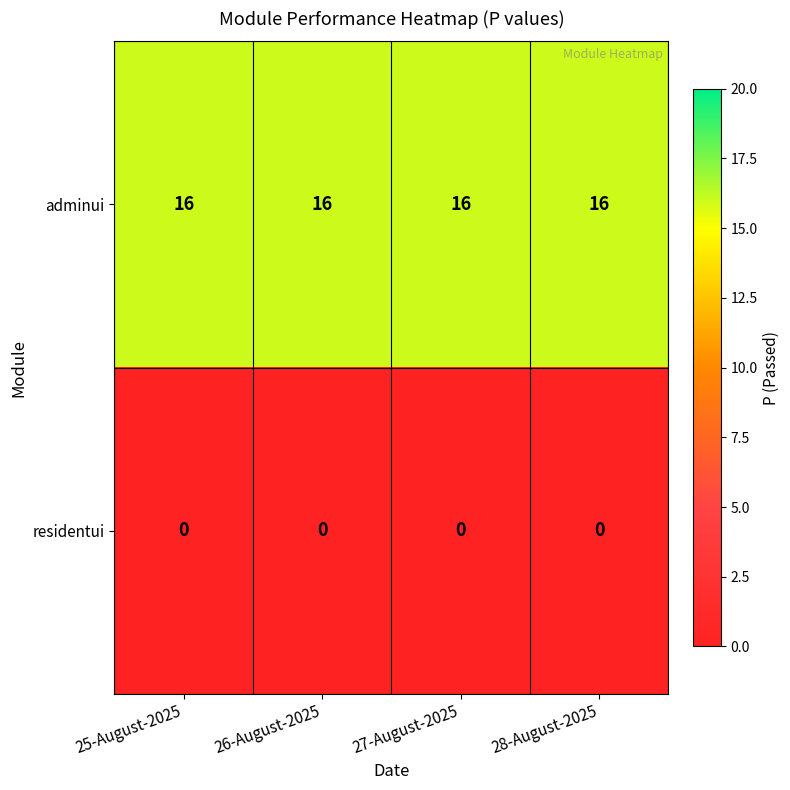

At how many categories does at least one series exceed 9?

4